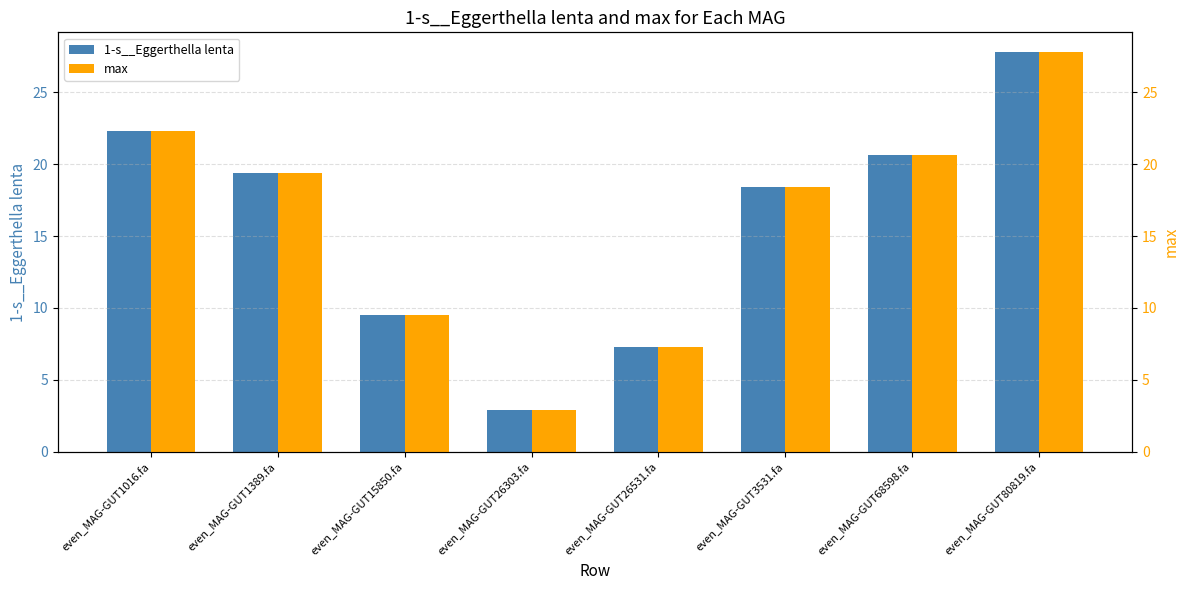

The value of max at even_MAG-GUT15850.fa is 9.5. True or false?

True